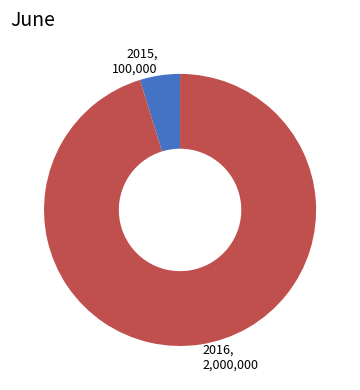

What is the largest slice in the pie chart?

2016